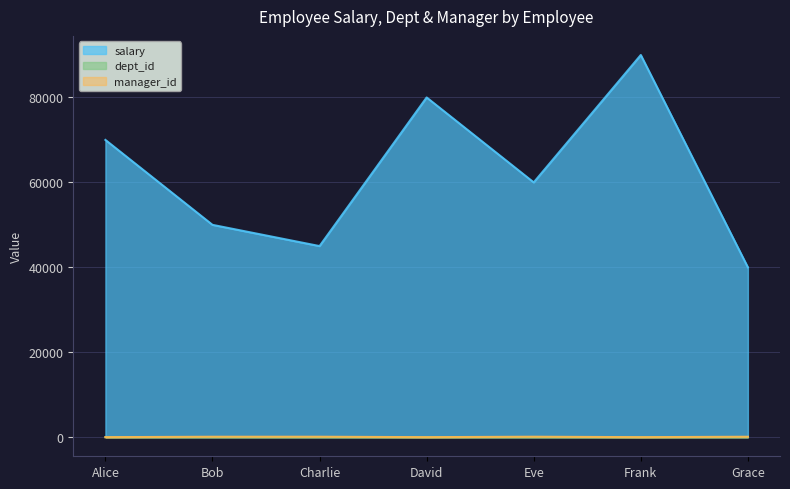

What is the value of the salary point at the 5th from the left?

60000